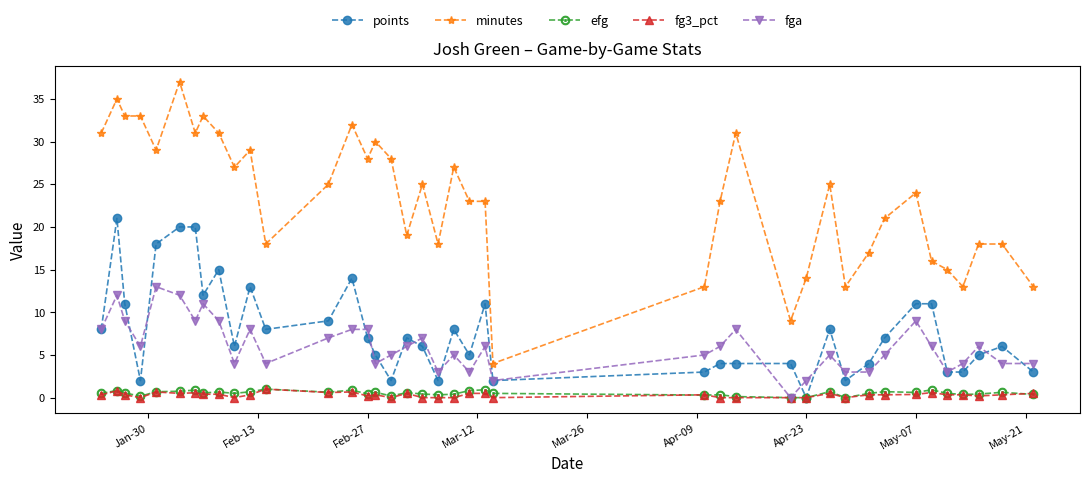

How many distinct data groups are displayed?

5